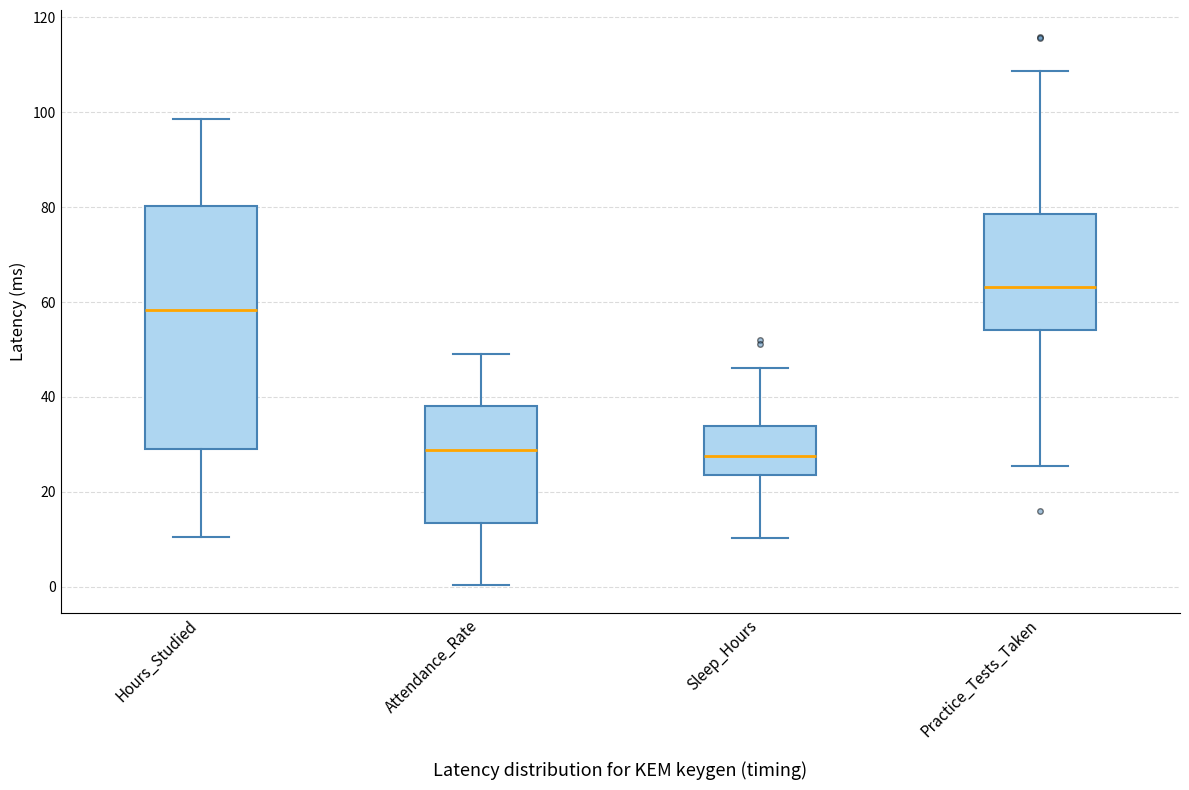

Which box is the tallest, from its lower edge to its upper edge?

Hours_Studied